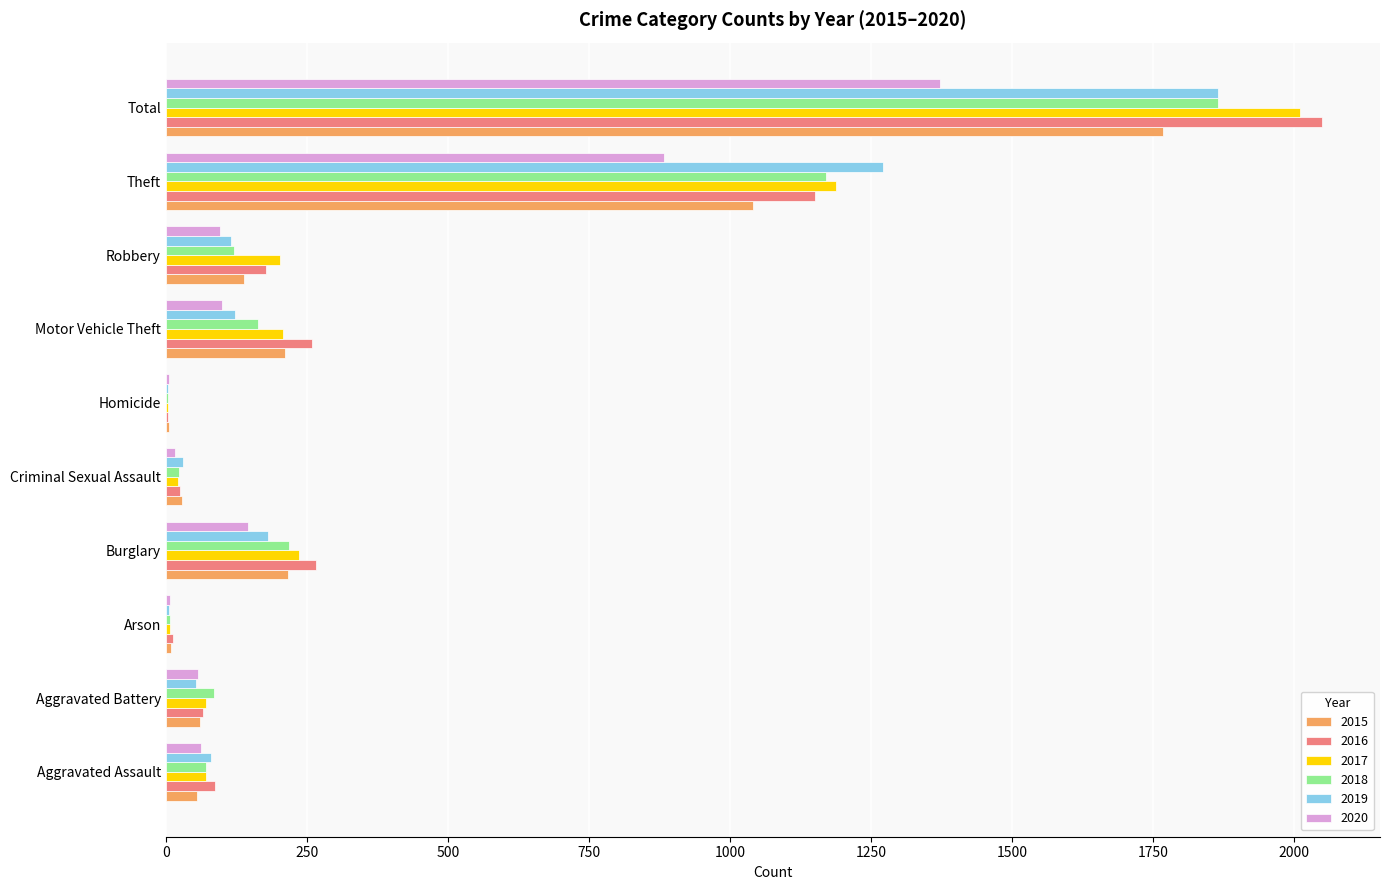

Which category has the highest value across all series?

Total